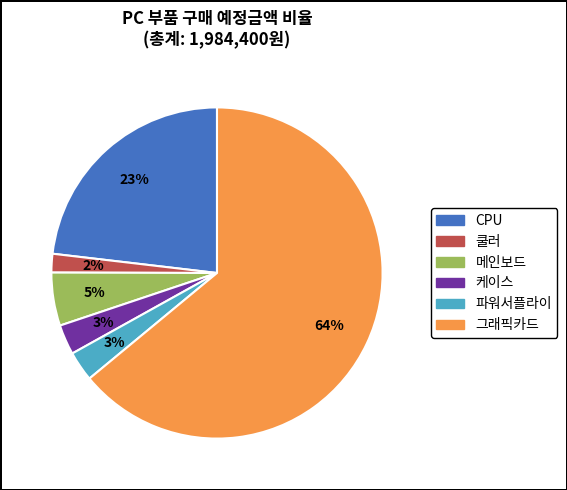

The 케이스 slice represents 3% of the pie. True or false?

True